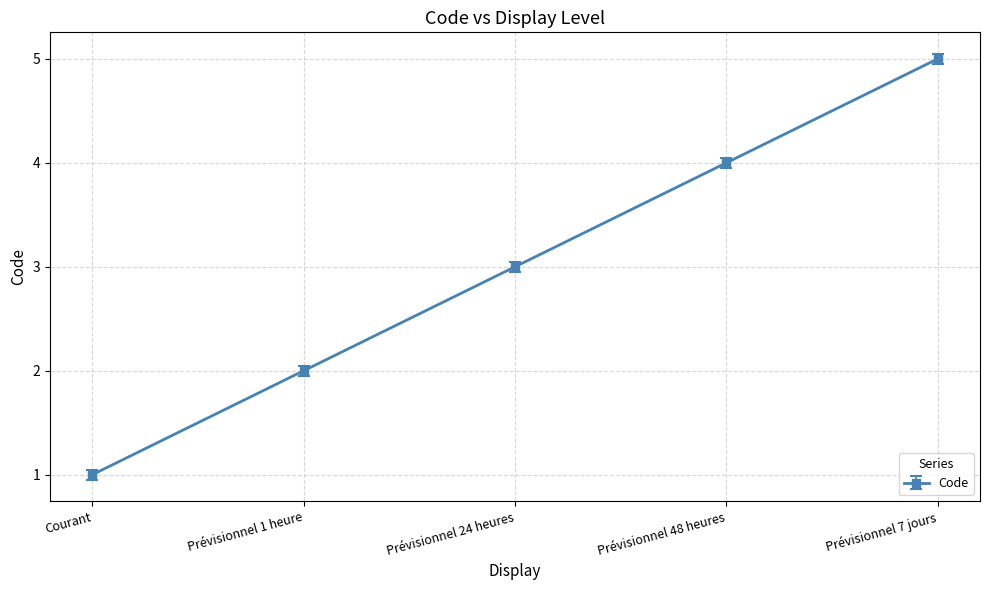

What is the maximum value shown in the chart?

5